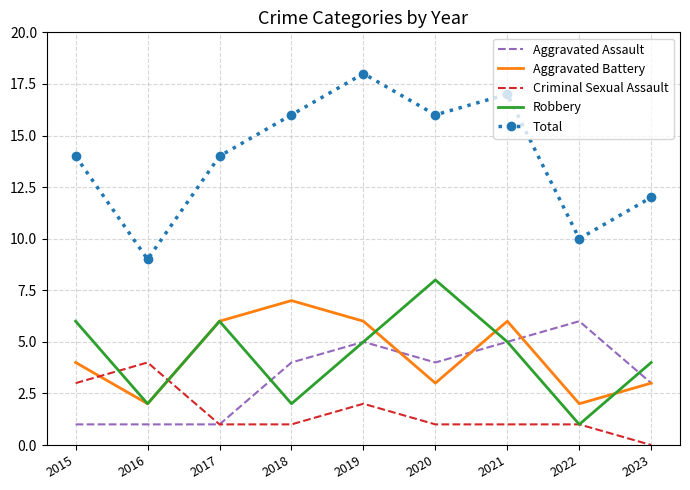

Which series changed the most between 2018 and 2022?

Total